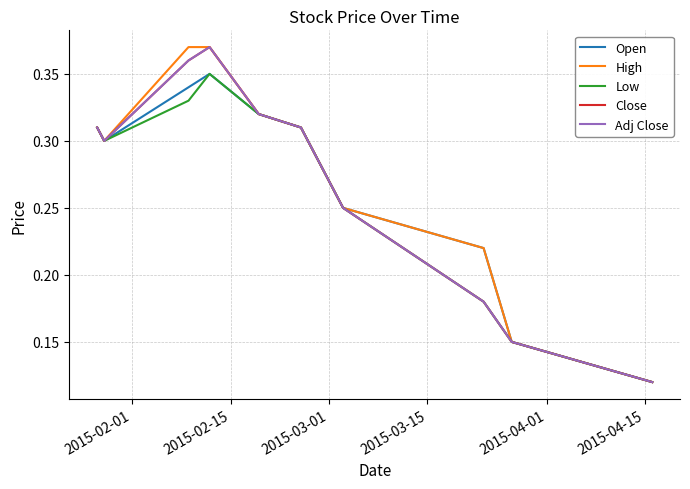

True or false: High and Close intersect in this chart.

False